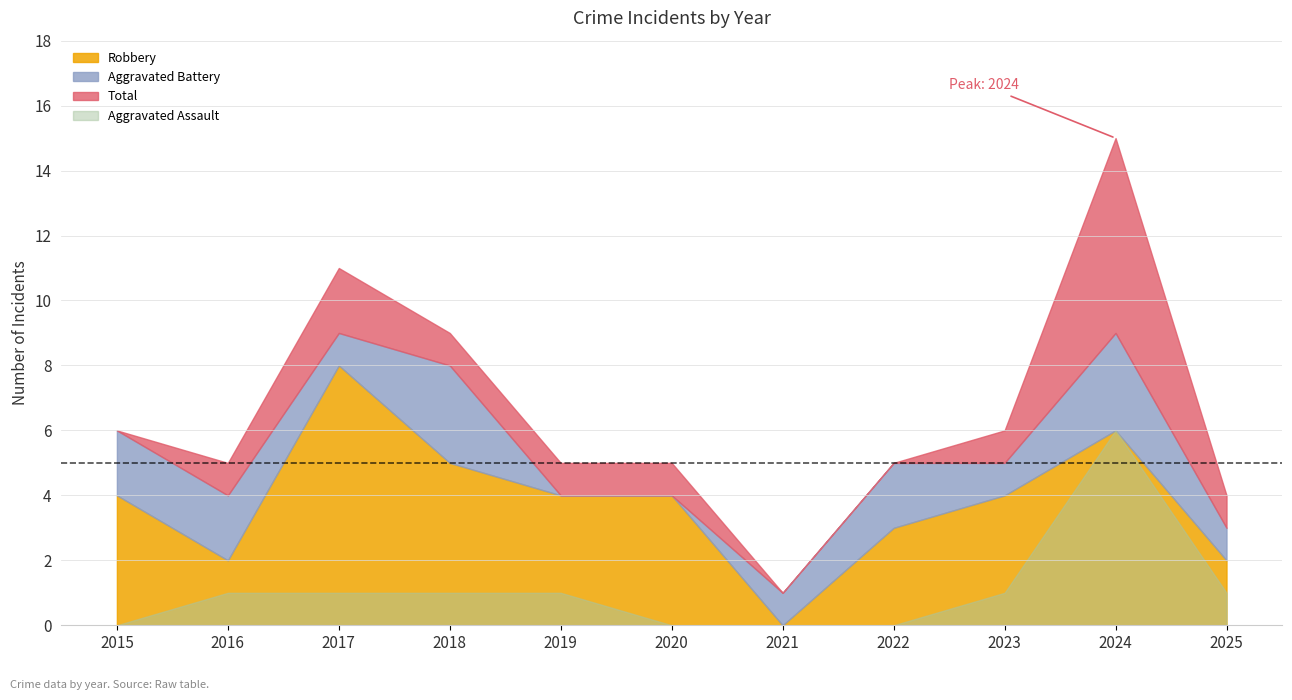

Reading left to right, transcribe all the data shown in this chart.

Aggravated Assault: 0	1	1	1	1	0	0	0	1	6	1
Aggravated Battery: 2	2	1	3	0	0	1	2	1	3	1
Robbery: 4	2	8	5	4	4	0	3	4	6	2
Total: 6	5	11	9	5	5	1	5	6	15	4